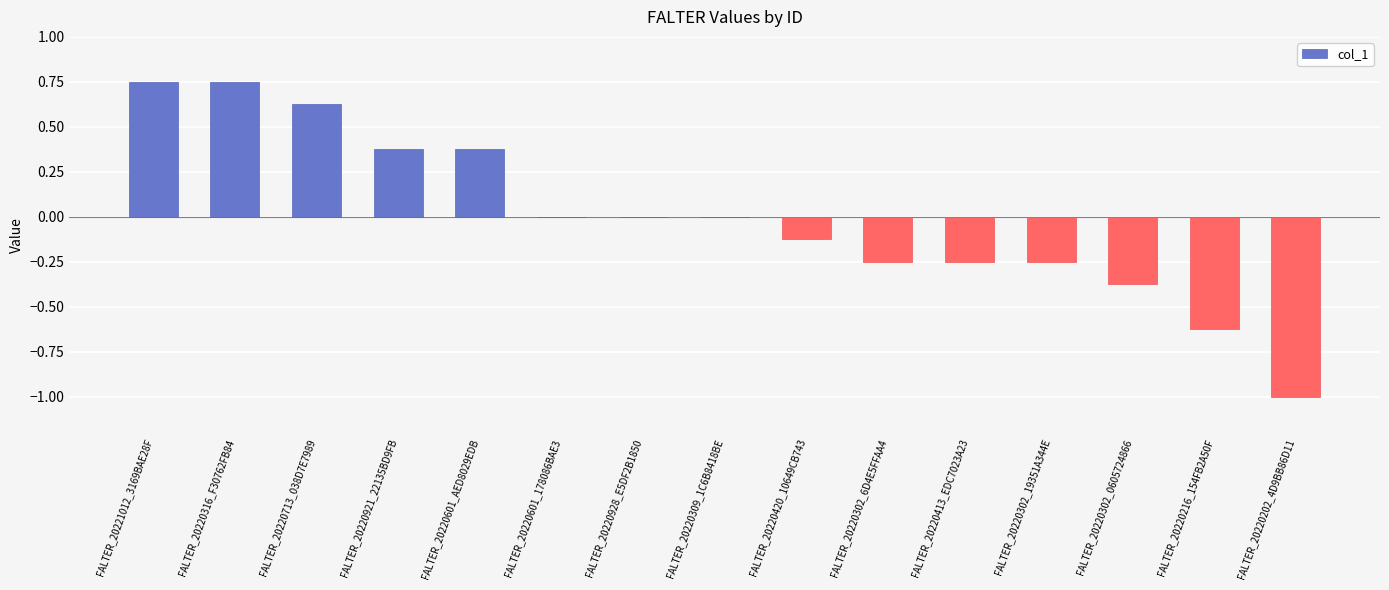

True or false: the data shows 0.0 at FALTER_20220309_1C6B8418BE.

True